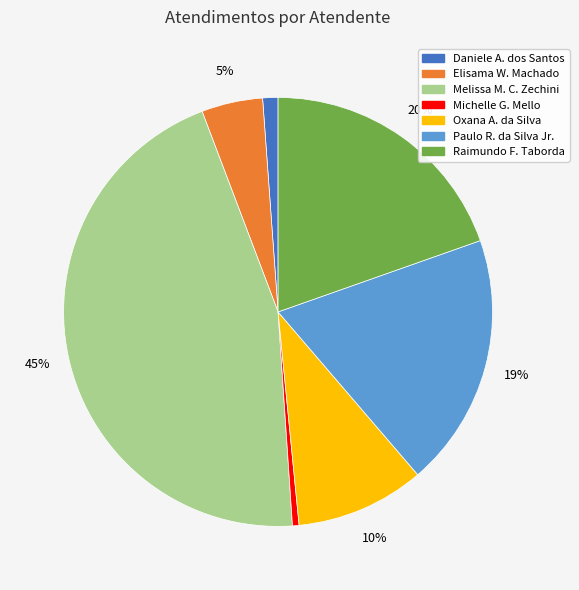

To the nearest percent, what is the difference between the Daniele A. dos Santos and Paulo R. da Silva Jr. slice percentages?

18%